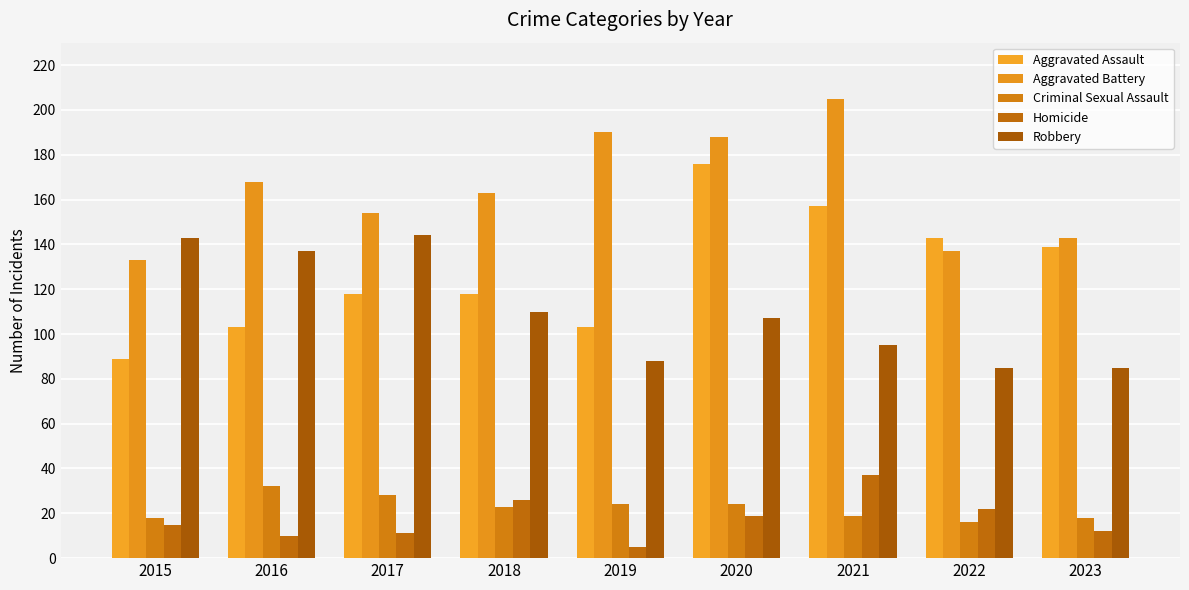

What is the difference between the maximum and second lowest values in the Criminal Sexual Assault series?

14